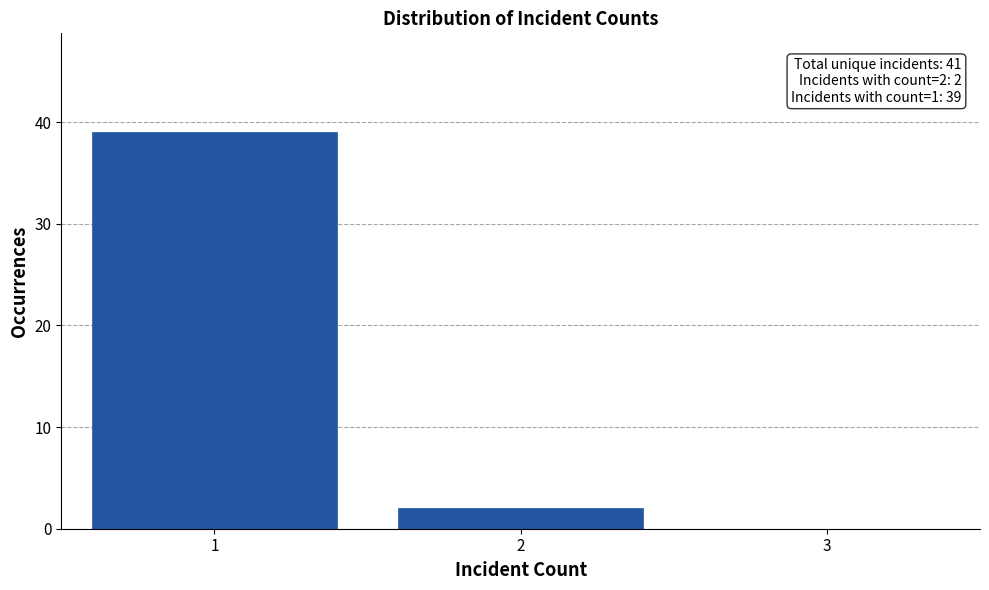

Reading right to left, list all the values displayed in this chart.

2	39